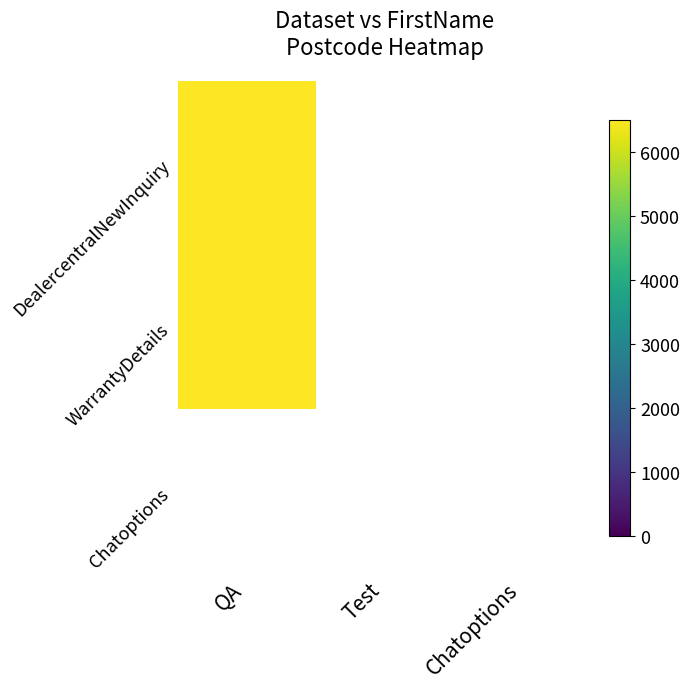

What is the difference between the maximum and second lowest values in the DealercentralNewInquiry series?

6492